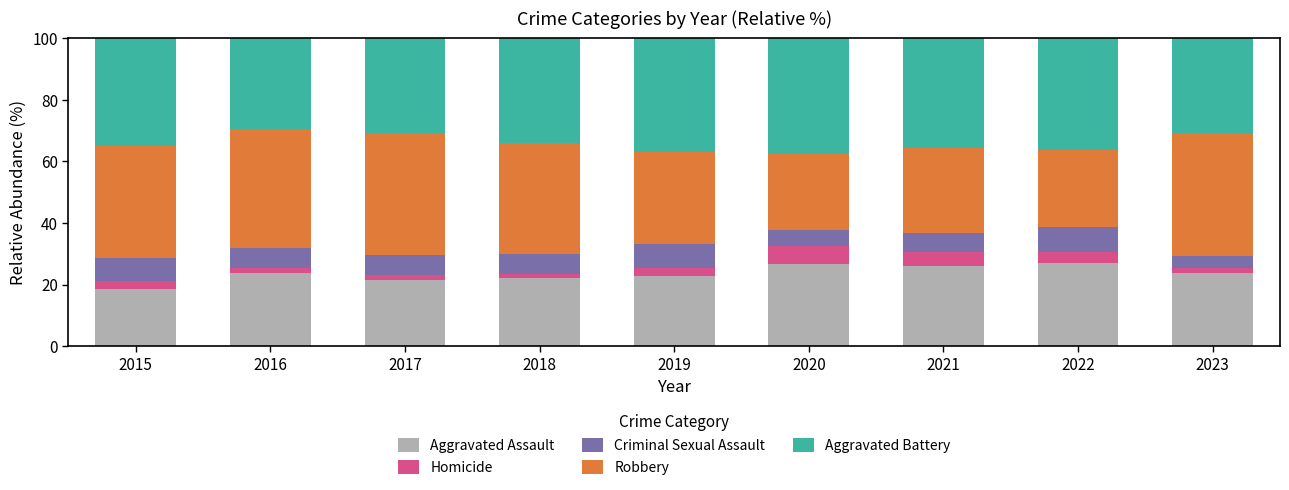

What is the total value across all series at 2015?

100.0